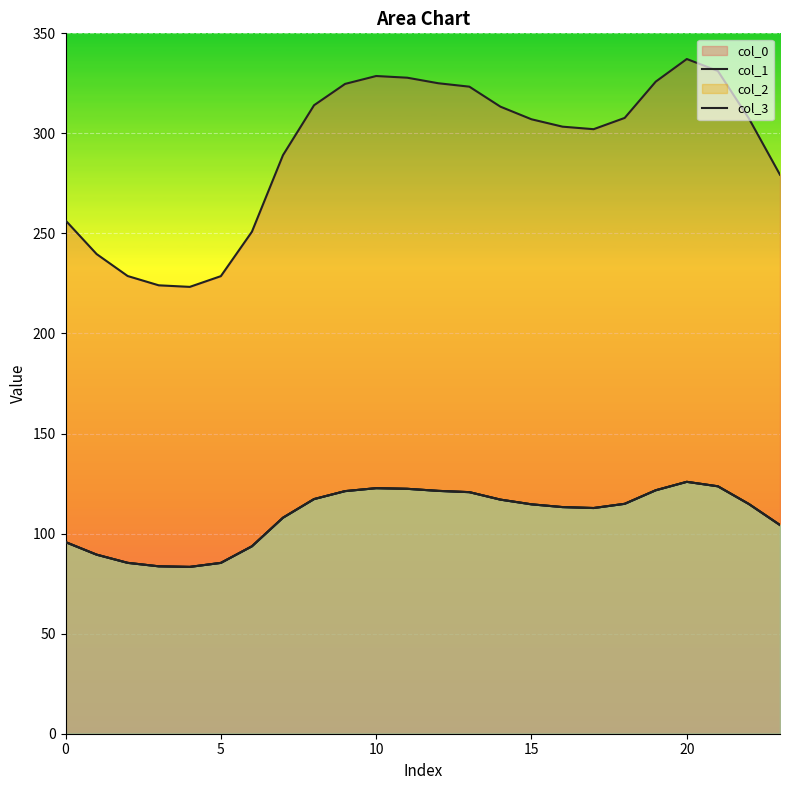

What is the sum of the 1 values at 3 and 17?

196.4